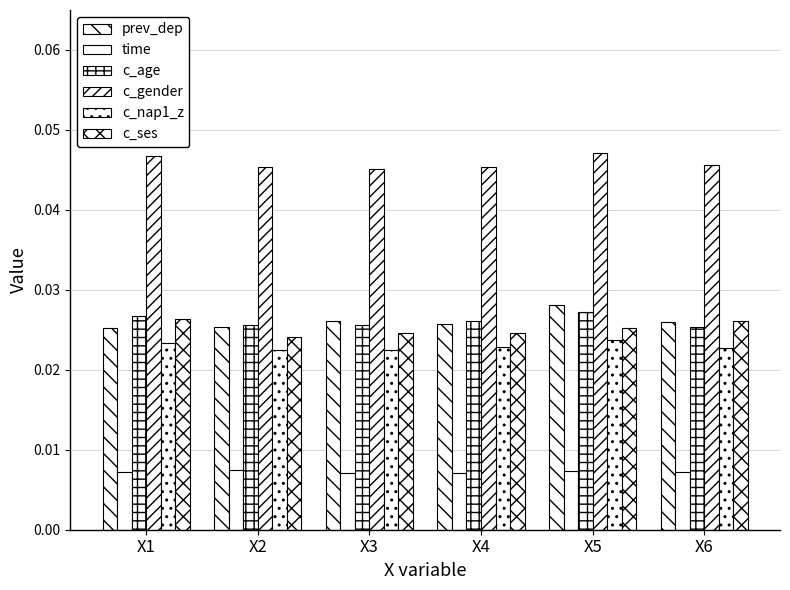

Count the c_nap1_z values in the range 0 to 1.

6